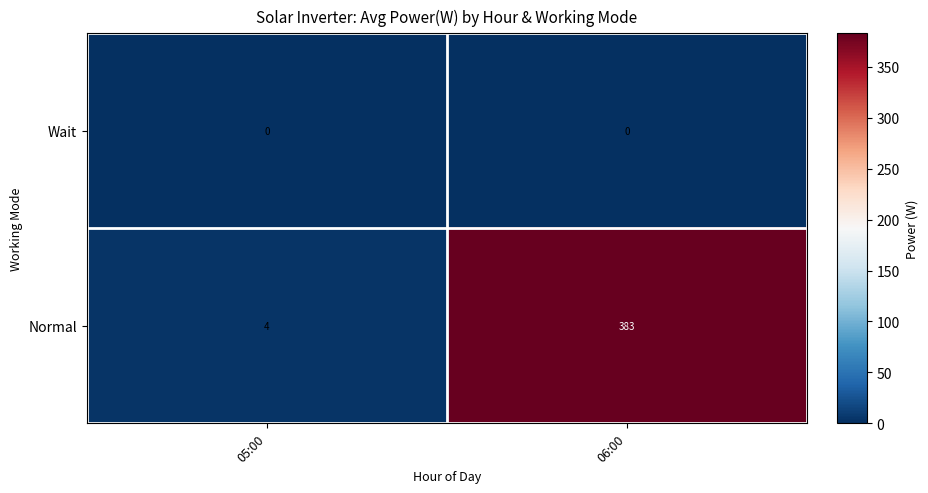

What is the greatest value displayed?

383